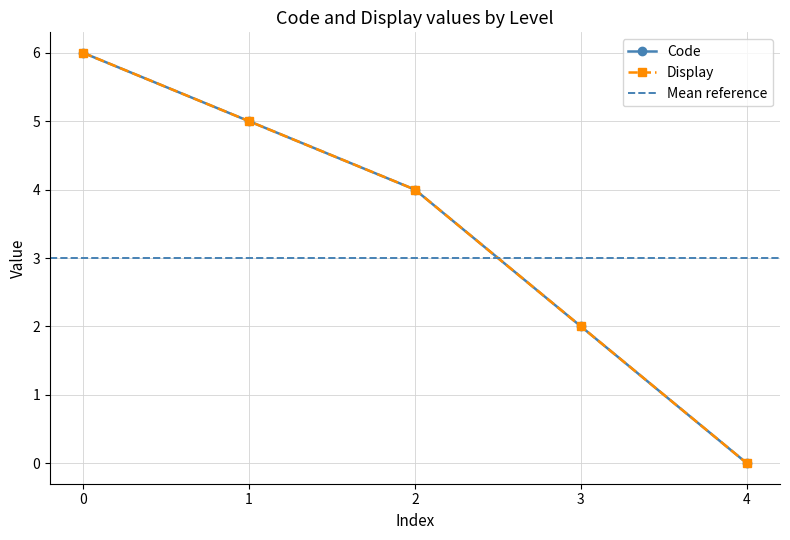

True or false: Code and Display intersect in this chart.

False